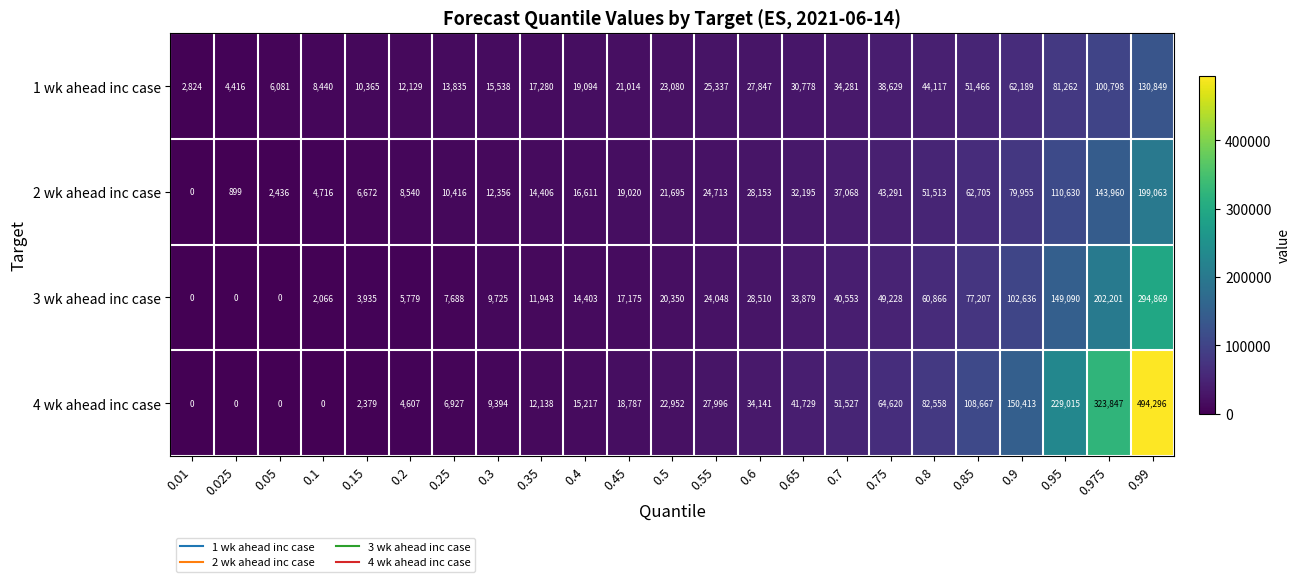

At which category is the sum across all series the highest?

0.99